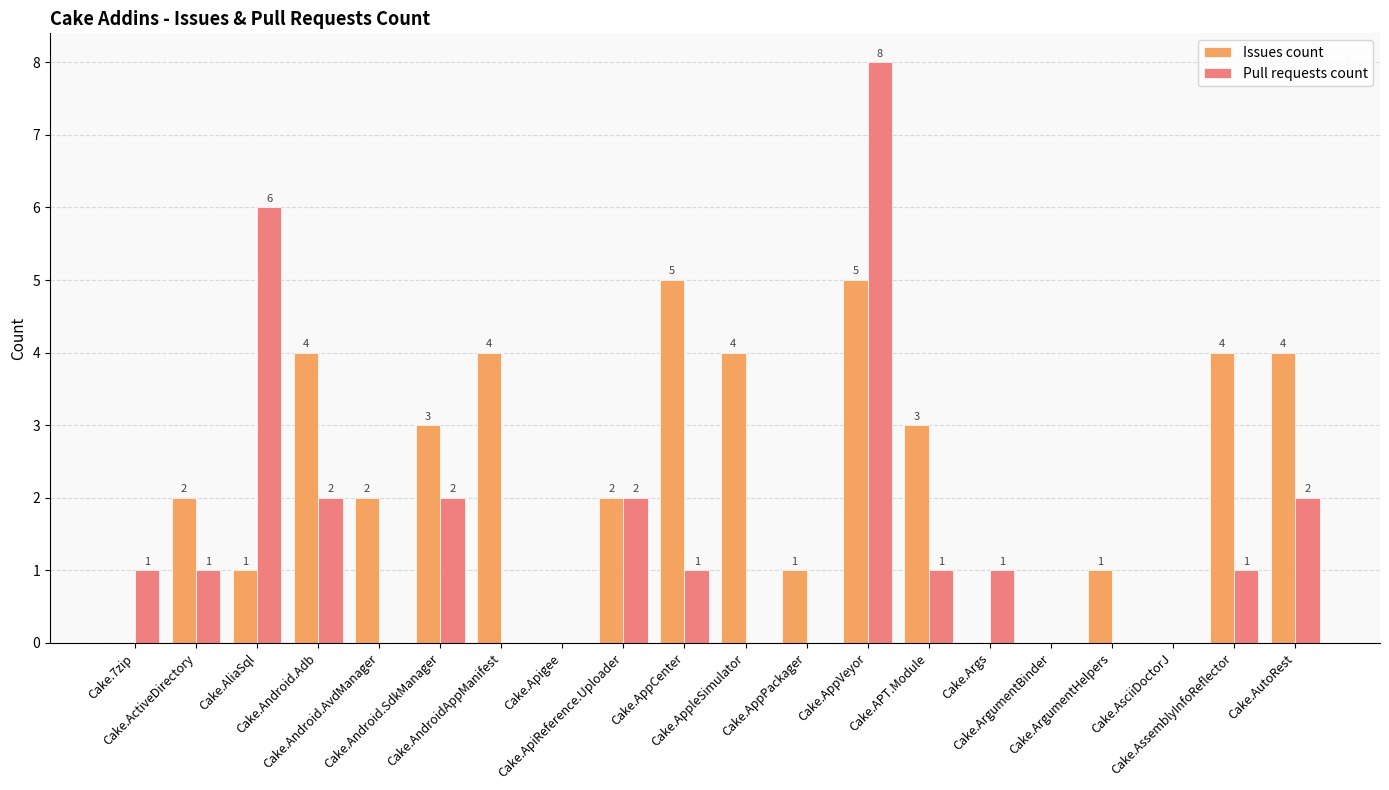

True or false: Issues count has a value of 2 at Cake.AppVeyor.

False